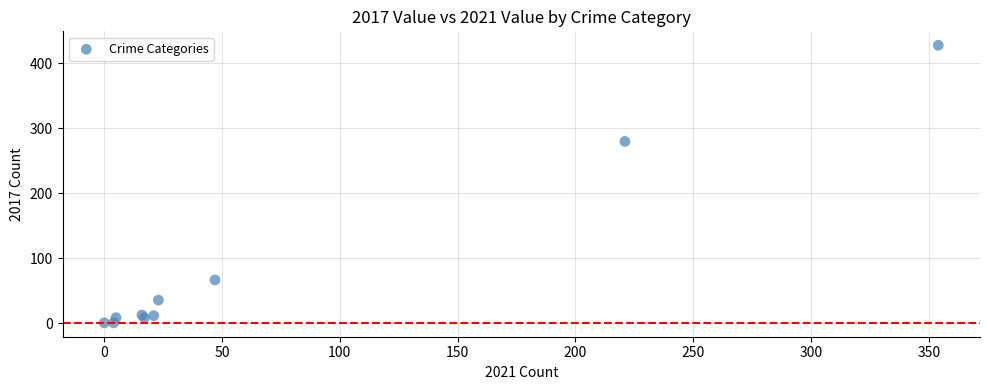

What Y value in the scatter plot is closest to 214?

280